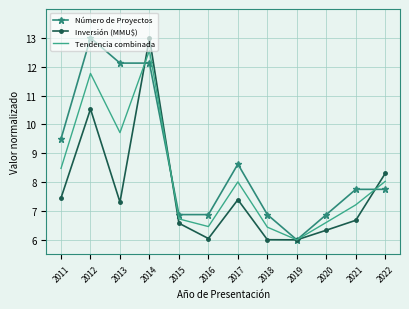

Where is Inversión (MMU$) nearest to the value 9?

2022